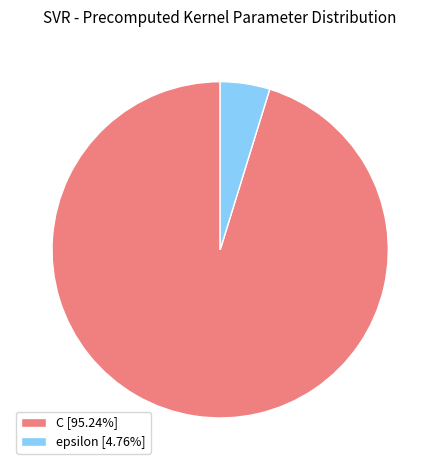

Is there a majority slice in this chart?

Yes